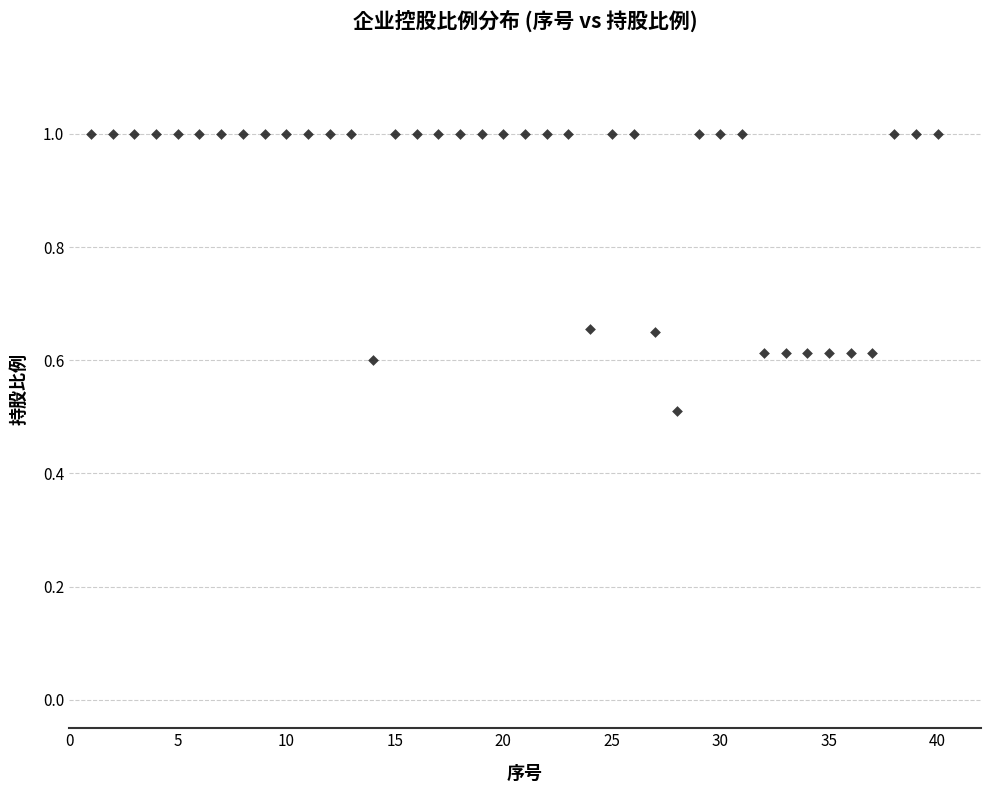

What is the range of X values (max minus min)?

39.0